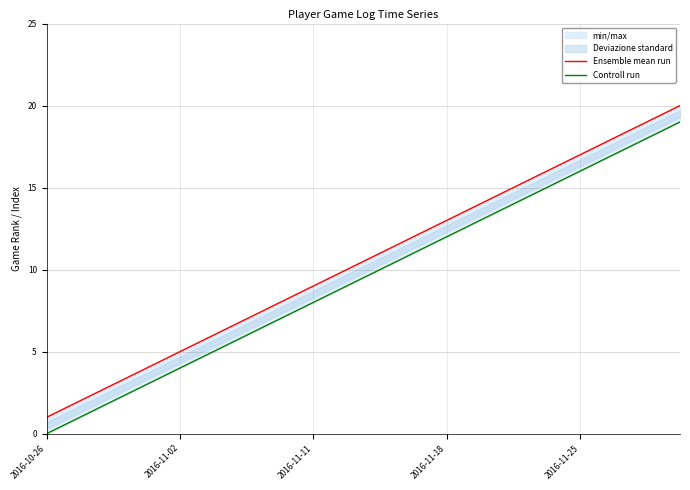

What is the sum of the Controll run values at 2016-11-18 and 2016-11-25?

28